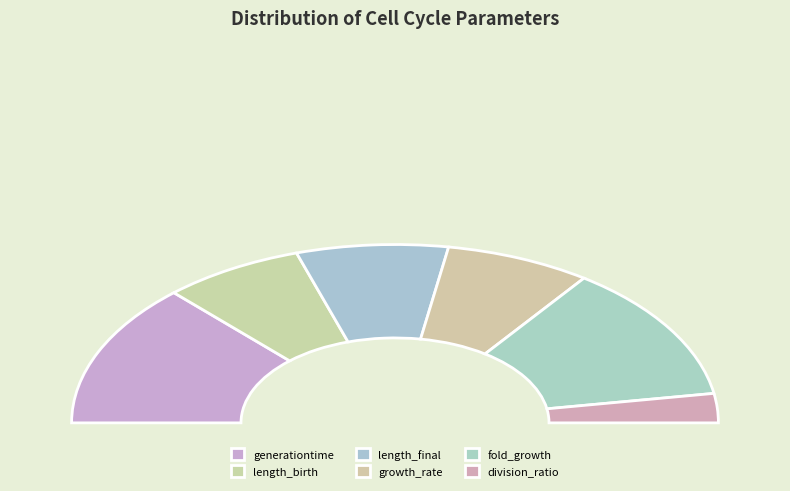

To the nearest percent, what portion does generationtime represent?

26%